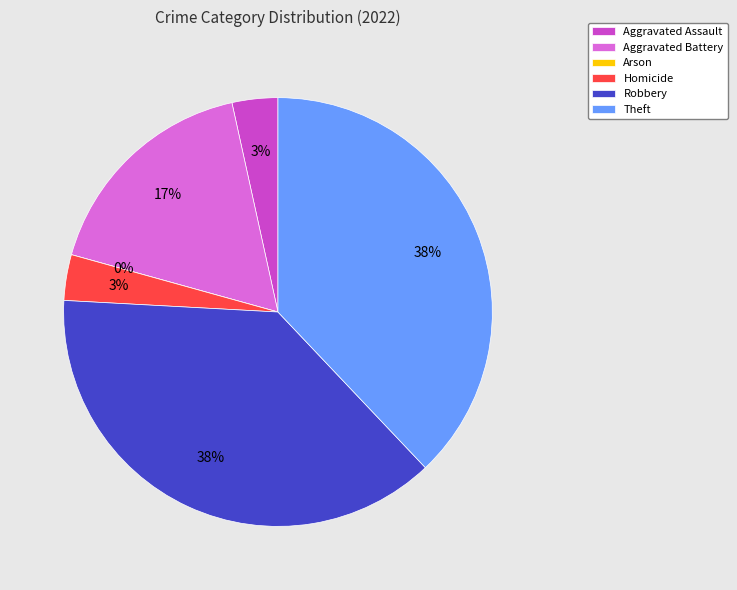

Rank the categories by value from highest to lowest.

Robbery, Theft, Aggravated Battery, Aggravated Assault, Homicide, Arson